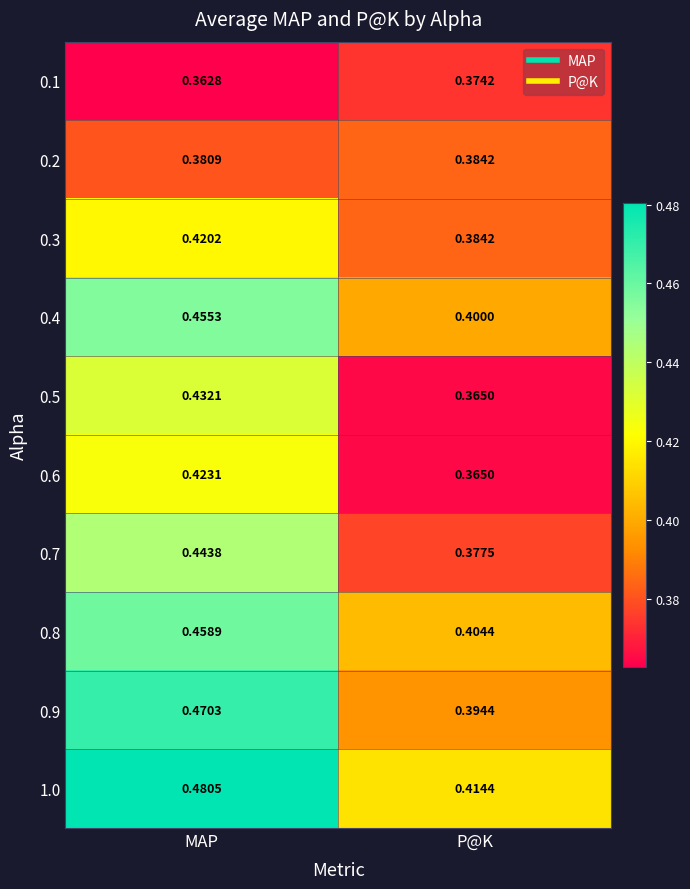

Is the value of 0.4 at MAP greater than the value of 0.1 at MAP?

Yes